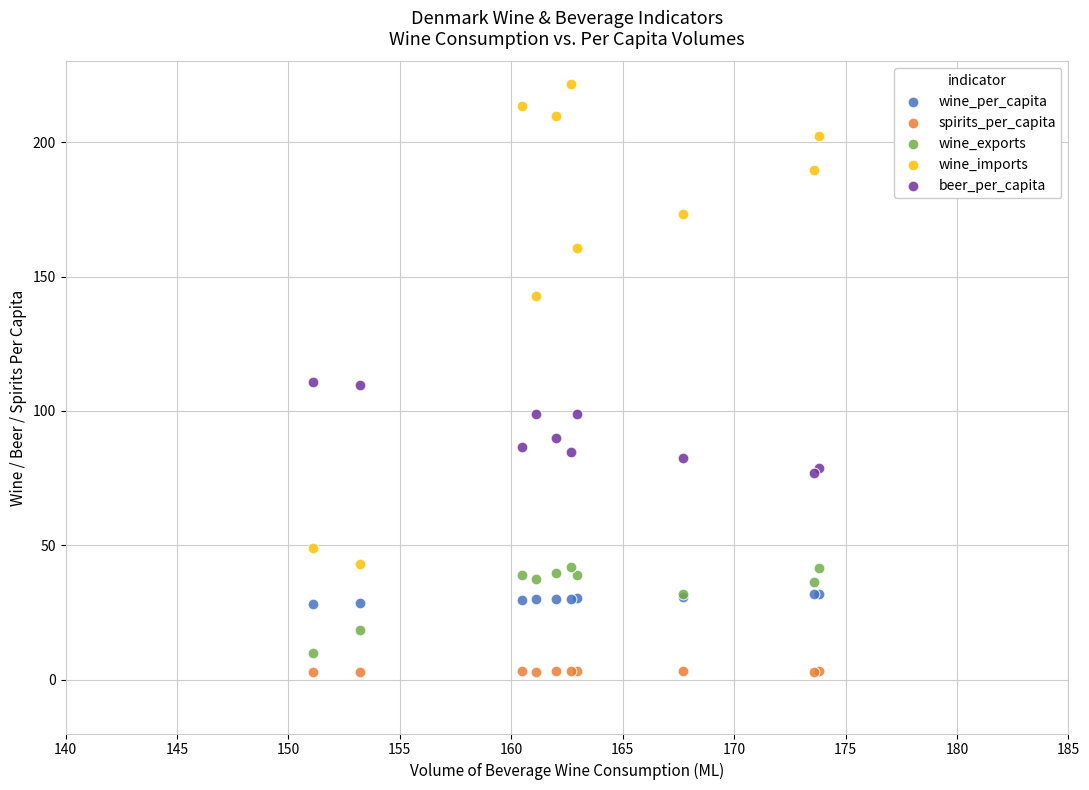

Which series has the largest Y range (max minus min)?

wine_imports